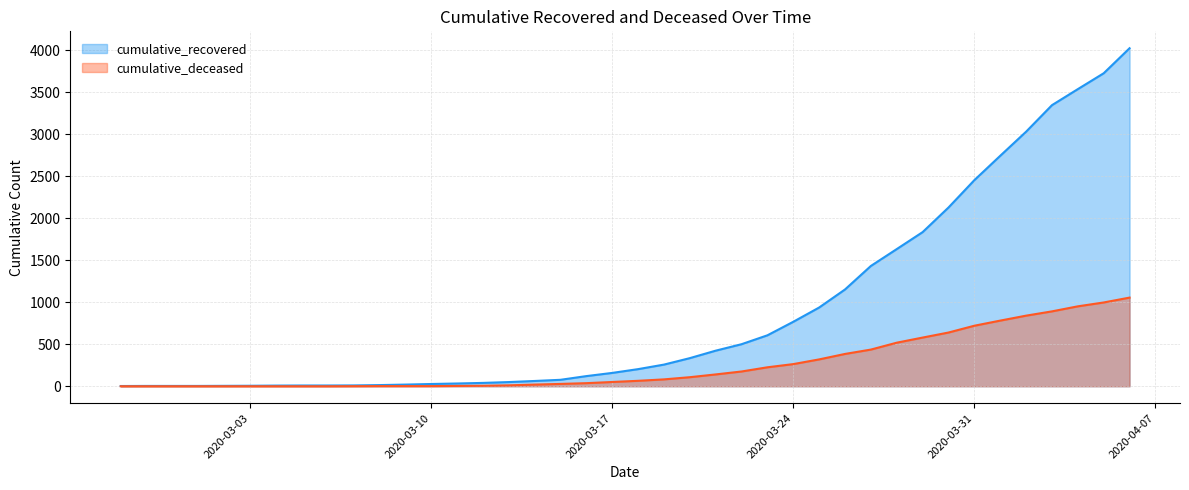

True or false: cumulative_deceased has more than 0 interior local peaks.

False